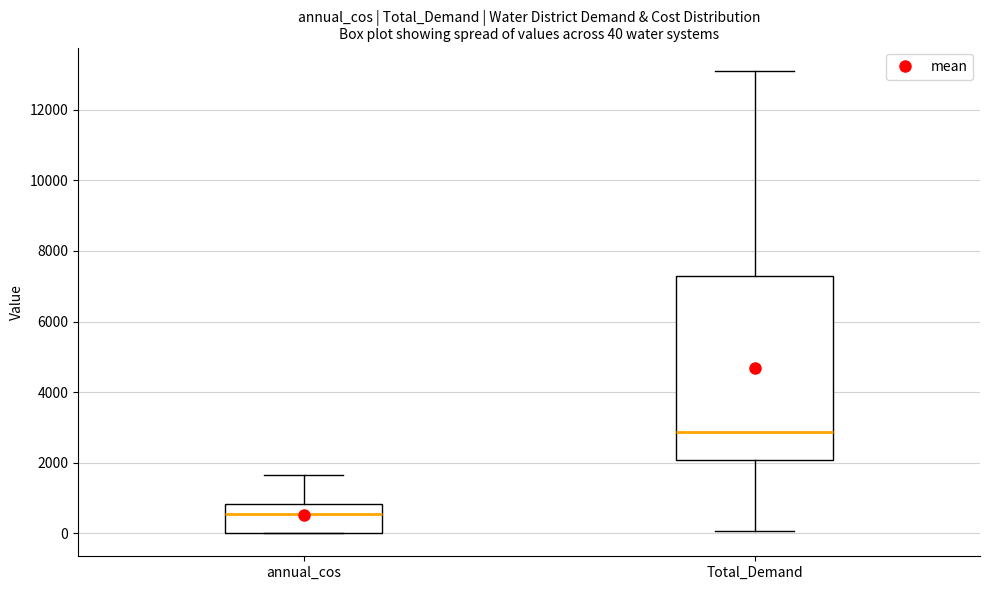

Which box is the tallest, from its lower edge to its upper edge?

Total_Demand